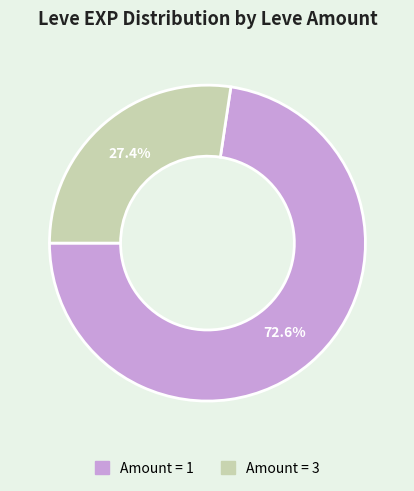

How many slices are in this pie chart?

2